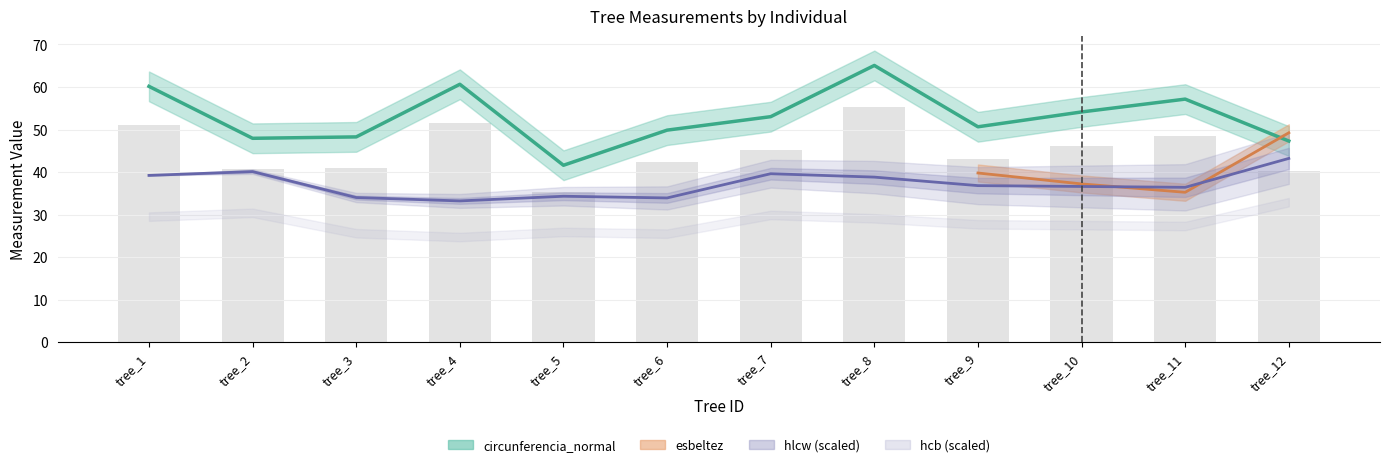

Between tree_1 and tree_3, which series saw the biggest shift?

circunferencia_normal